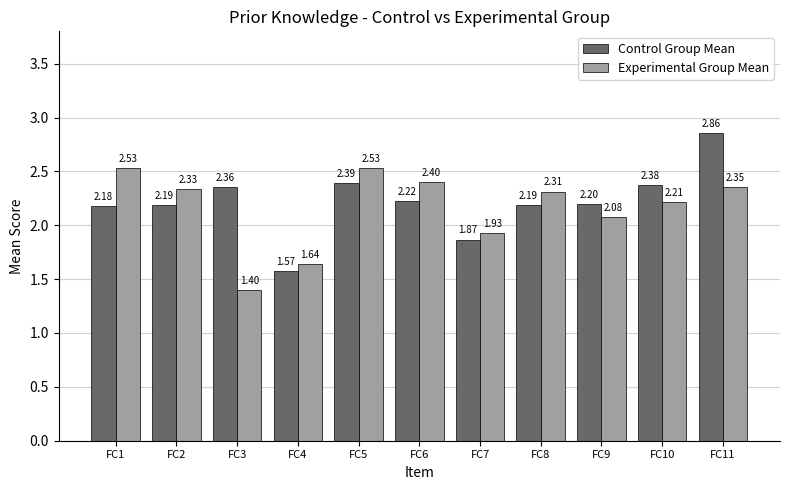

How many data points does each series have?

11